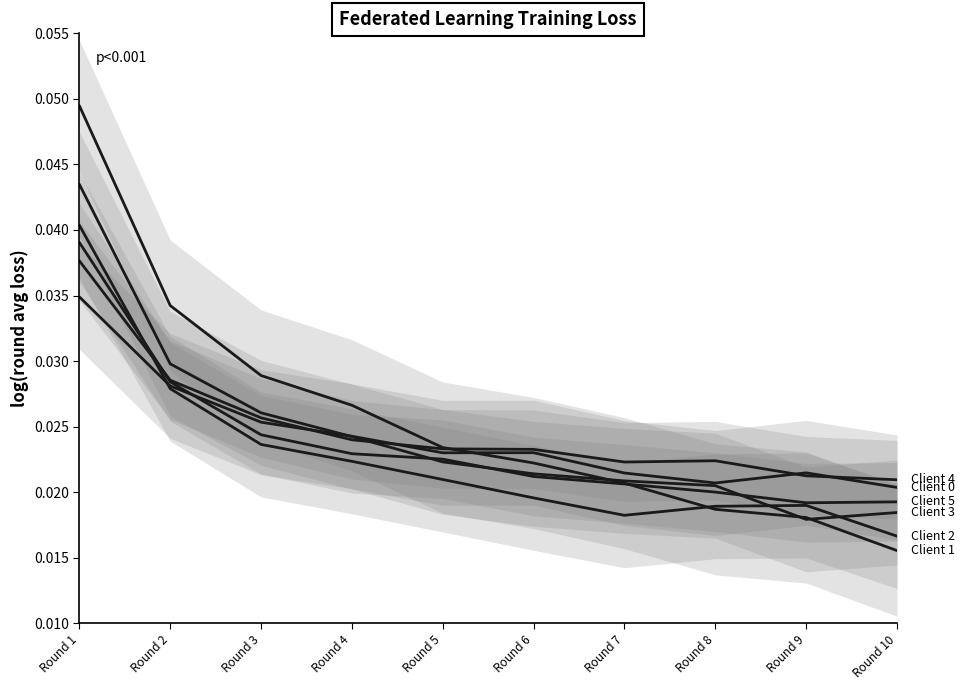

List the labels in order of Client 3 value, largest first.

Round 1, Round 2, Round 3, Round 4, Round 5, Round 6, Round 7, Round 8, Round 10, Round 9